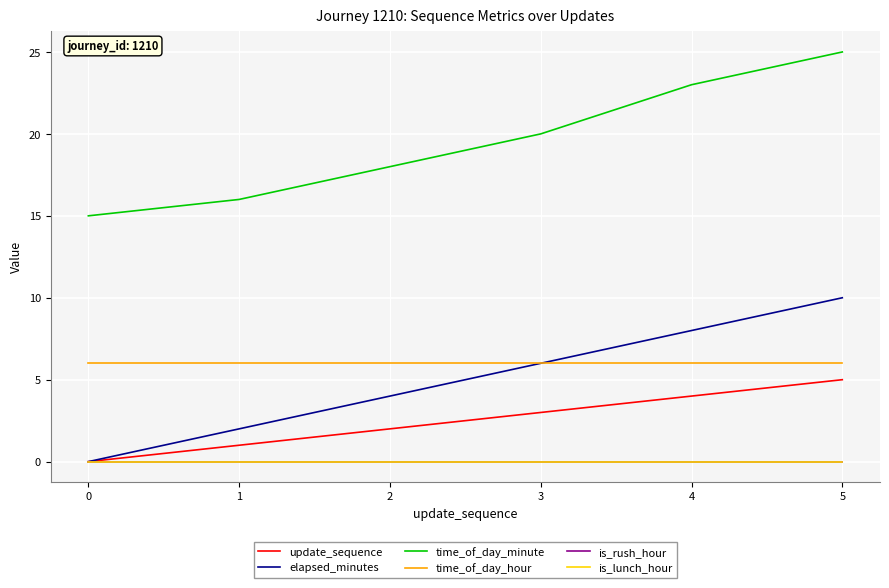

Reading left to right, list all the values displayed in this chart.

update_sequence: 0	1	2	3	4	5
elapsed_minutes: 0	2	4	6	8	10
time_of_day_minute: 15	16	18	20	23	25
time_of_day_hour: 6	6	6	6	6	6
is_rush_hour: 0	0	0	0	0	0
is_lunch_hour: 0	0	0	0	0	0